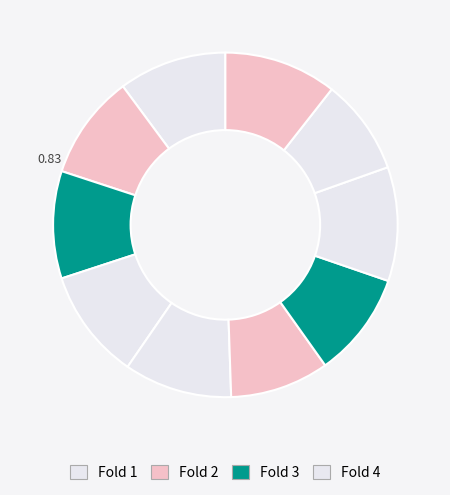

How many slices are in this pie chart?

10